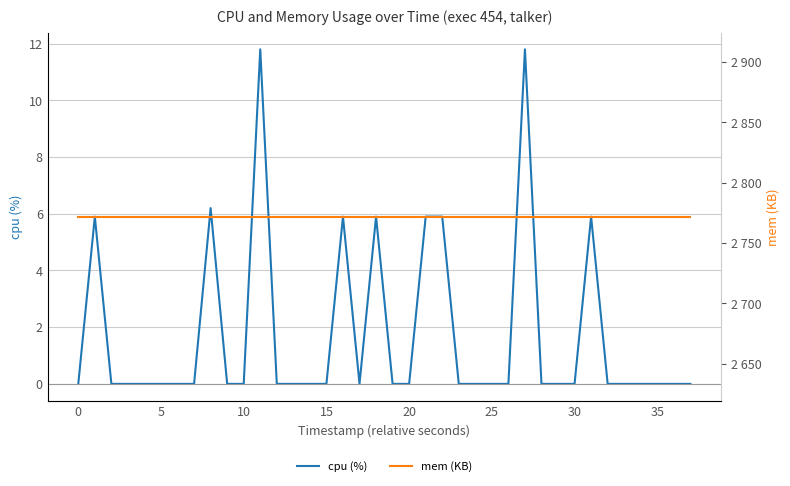

List the series in order of their overall mean, highest first.

mem (KB), cpu (%)